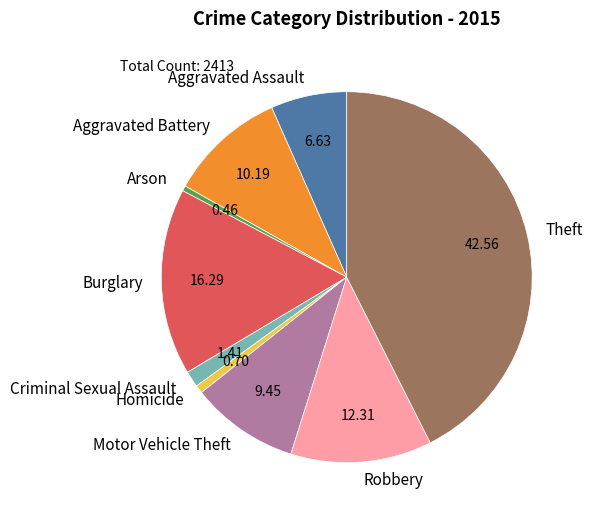

True or false: Theft accounts for 48% of the total.

False